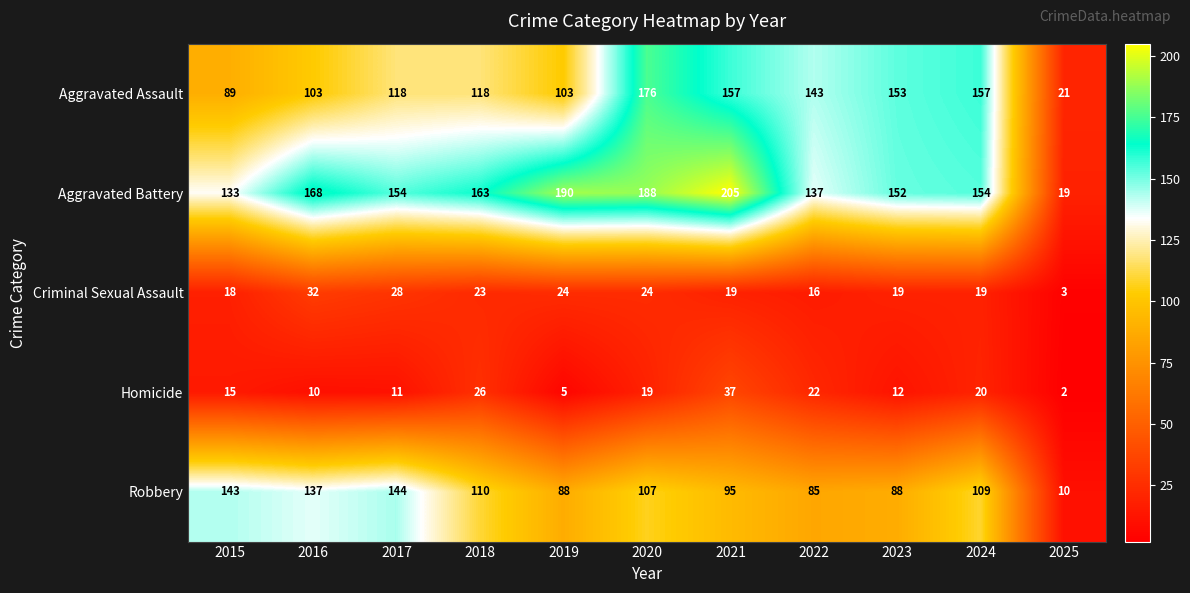

At which category is the sum across all series the highest?

2020